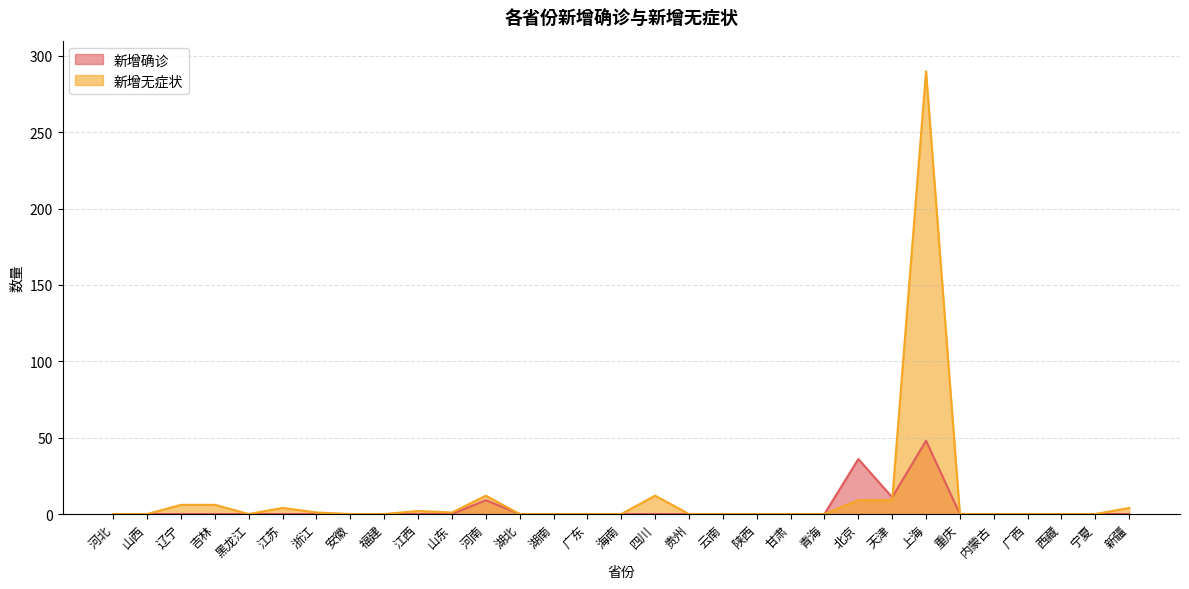

Between 海南 and 广西, which series saw the biggest shift?

新增确诊